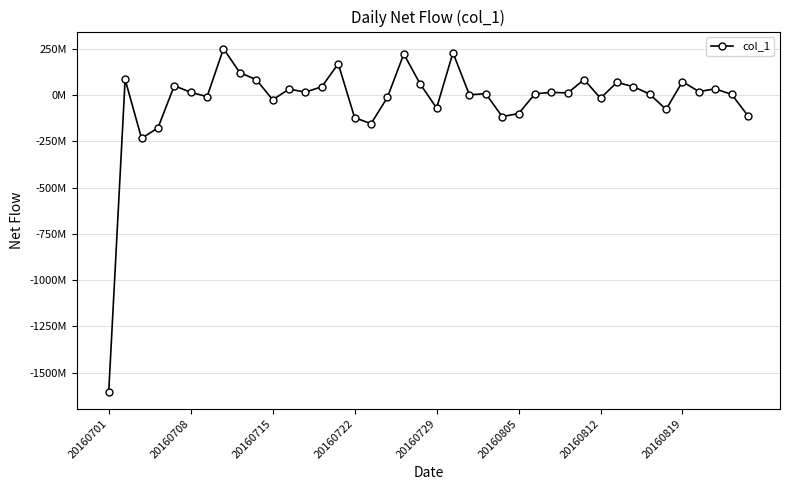

True or false: there are more than 2 points higher than both neighbors.

True